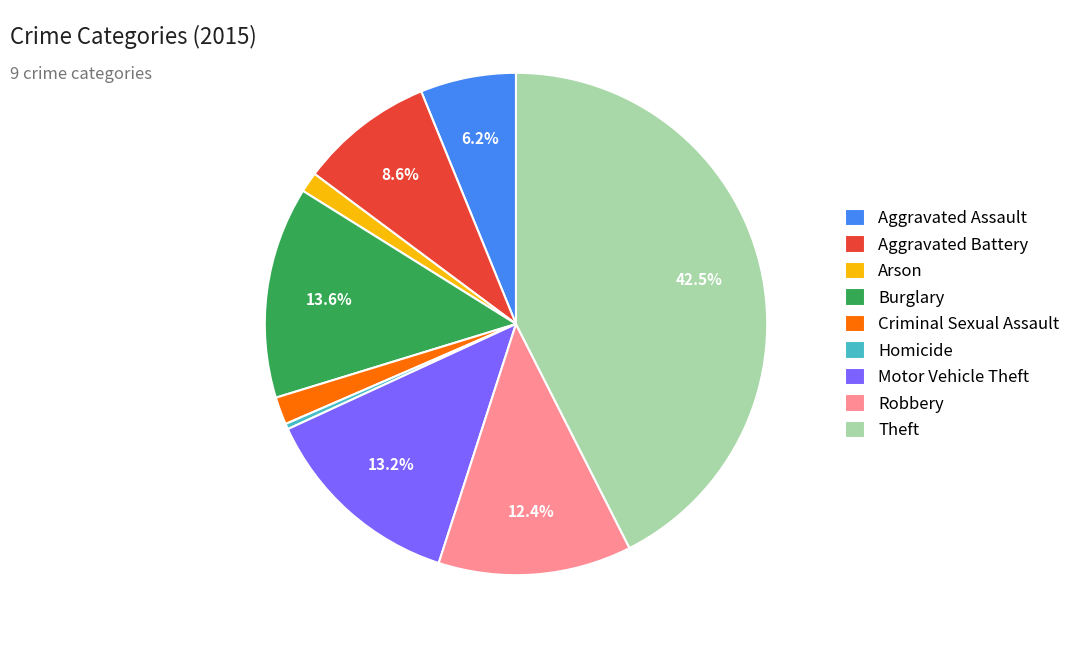

Between Arson and Motor Vehicle Theft, which is larger?

Motor Vehicle Theft